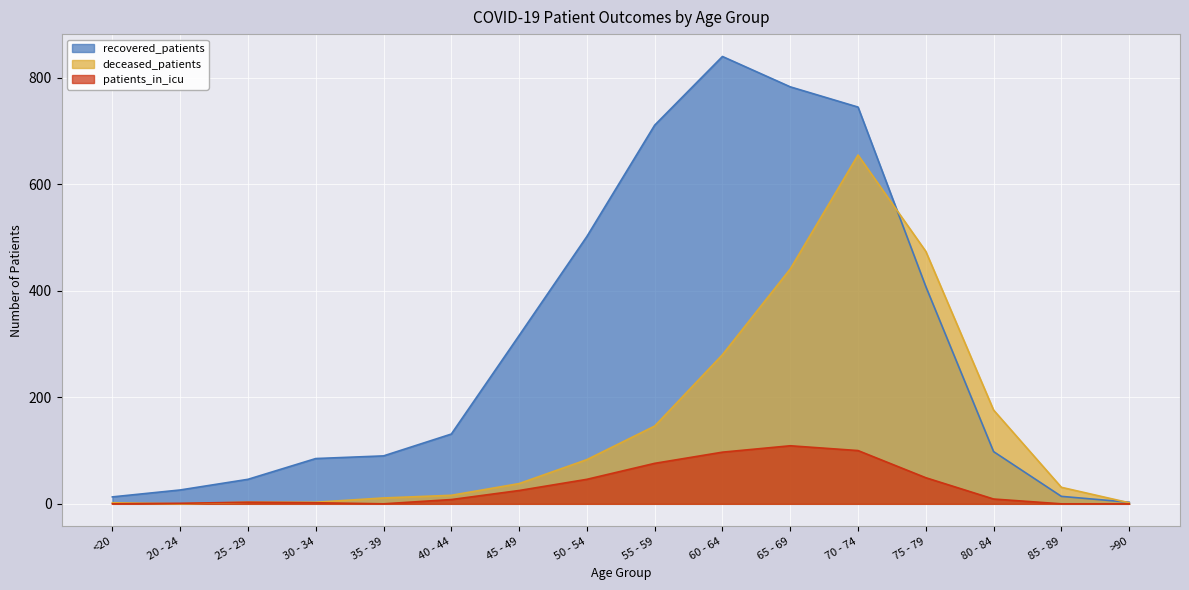

At how many categories does at least one series exceed 622?

4